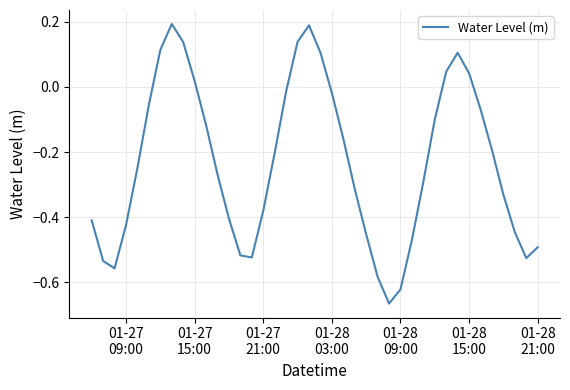

How many lines are shown in the chart?

1